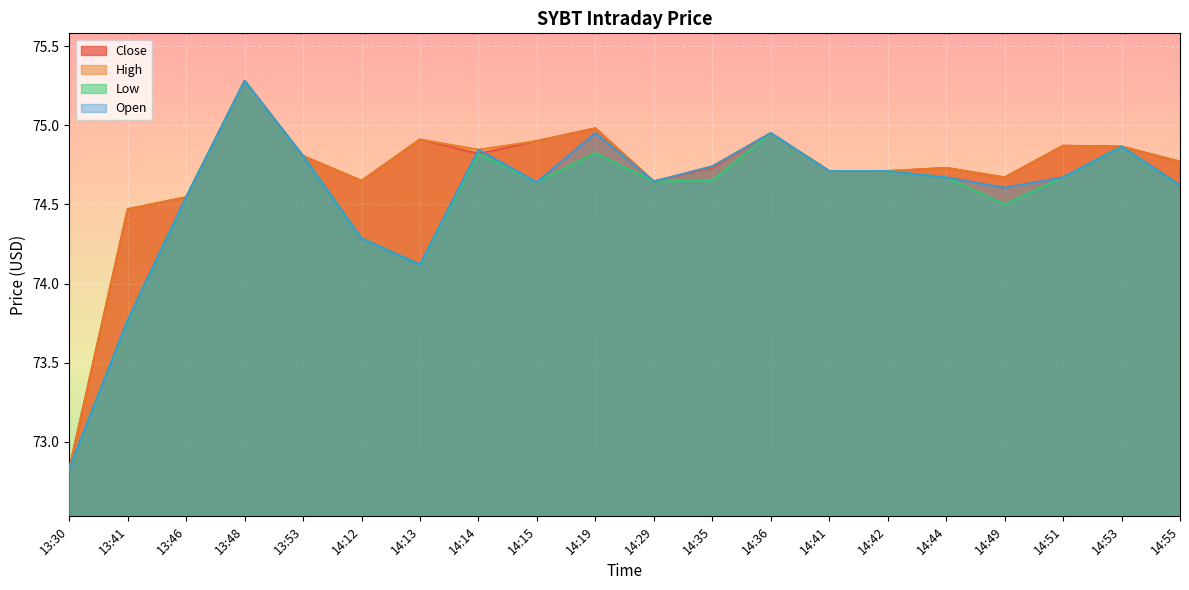

The value of Close at 14:44 is 74.7. True or false?

True